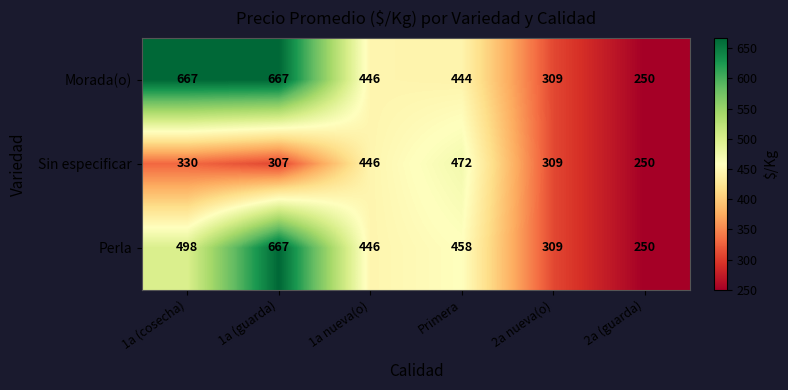

What is the sum of all Perla values?

2628